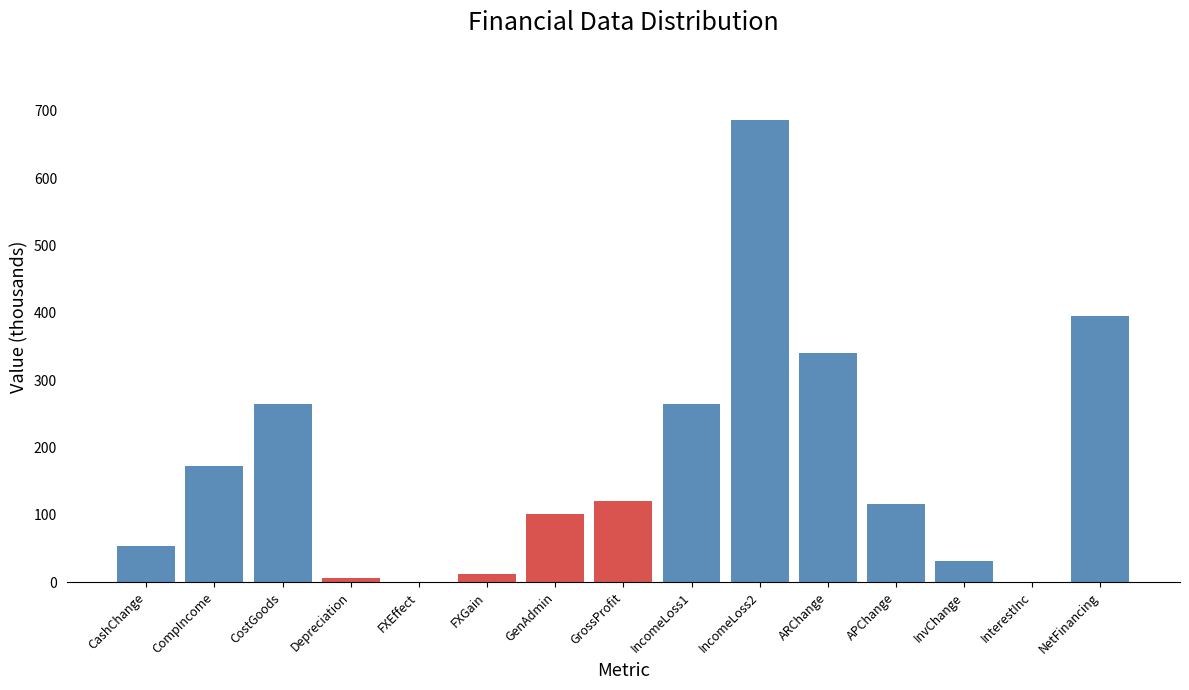

What is the change in value from GenAdmin to IncomeLoss2?

+585.2